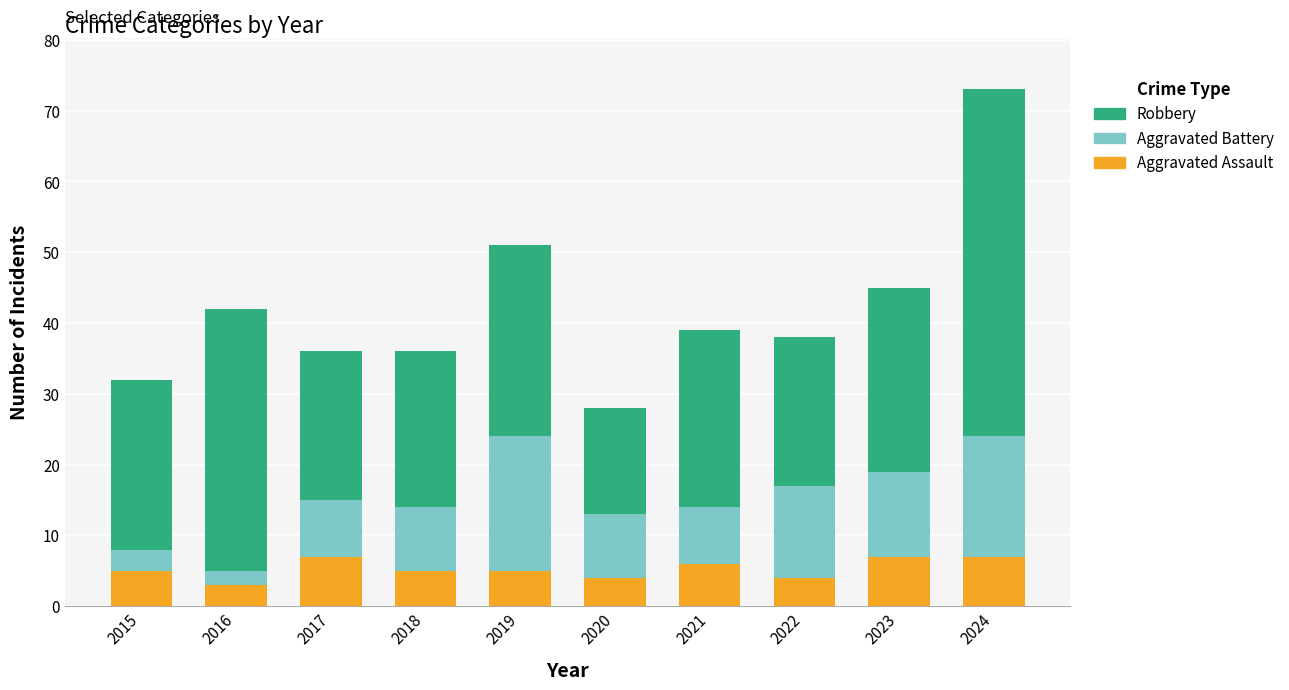

What is the total value across all series at 2020?

28